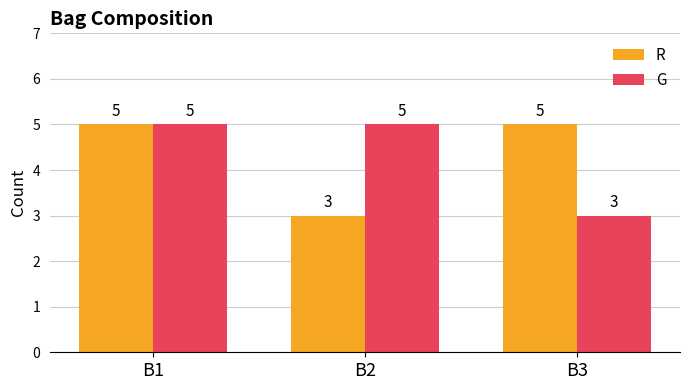

What is the spread (max minus min) of values at B2?

2